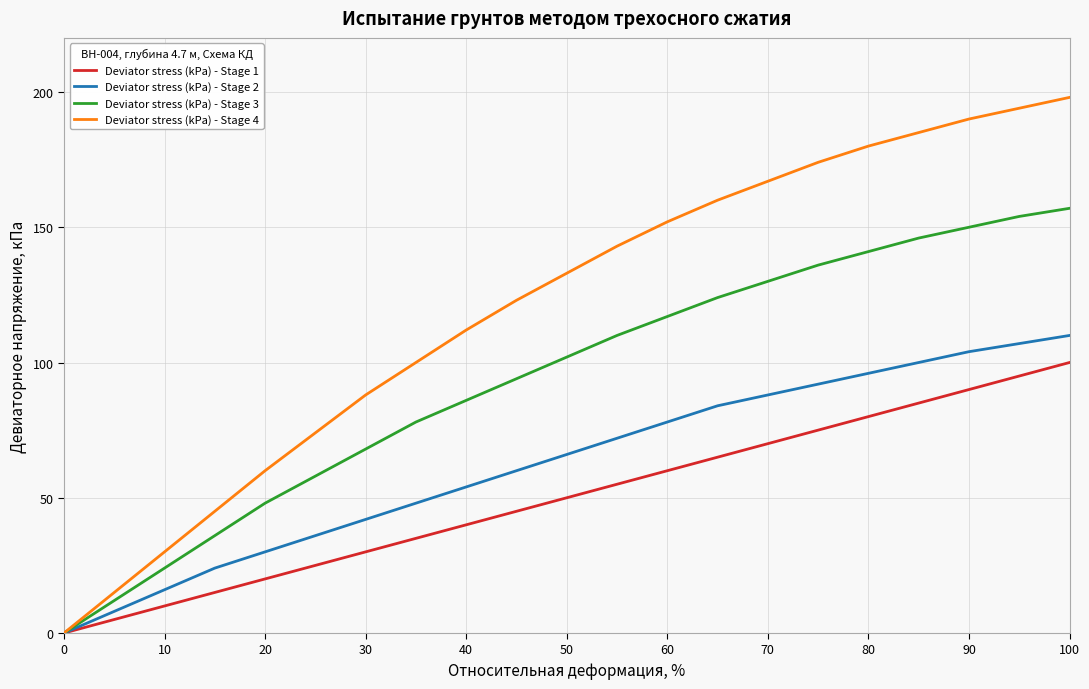

Which series has the widest spread of values?

Deviator stress (kPa) - Stage 4